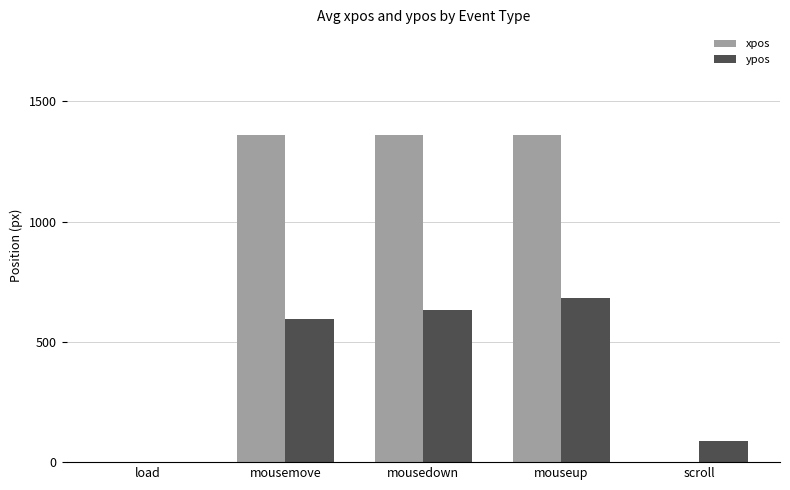

How many groups of bars are there?

5